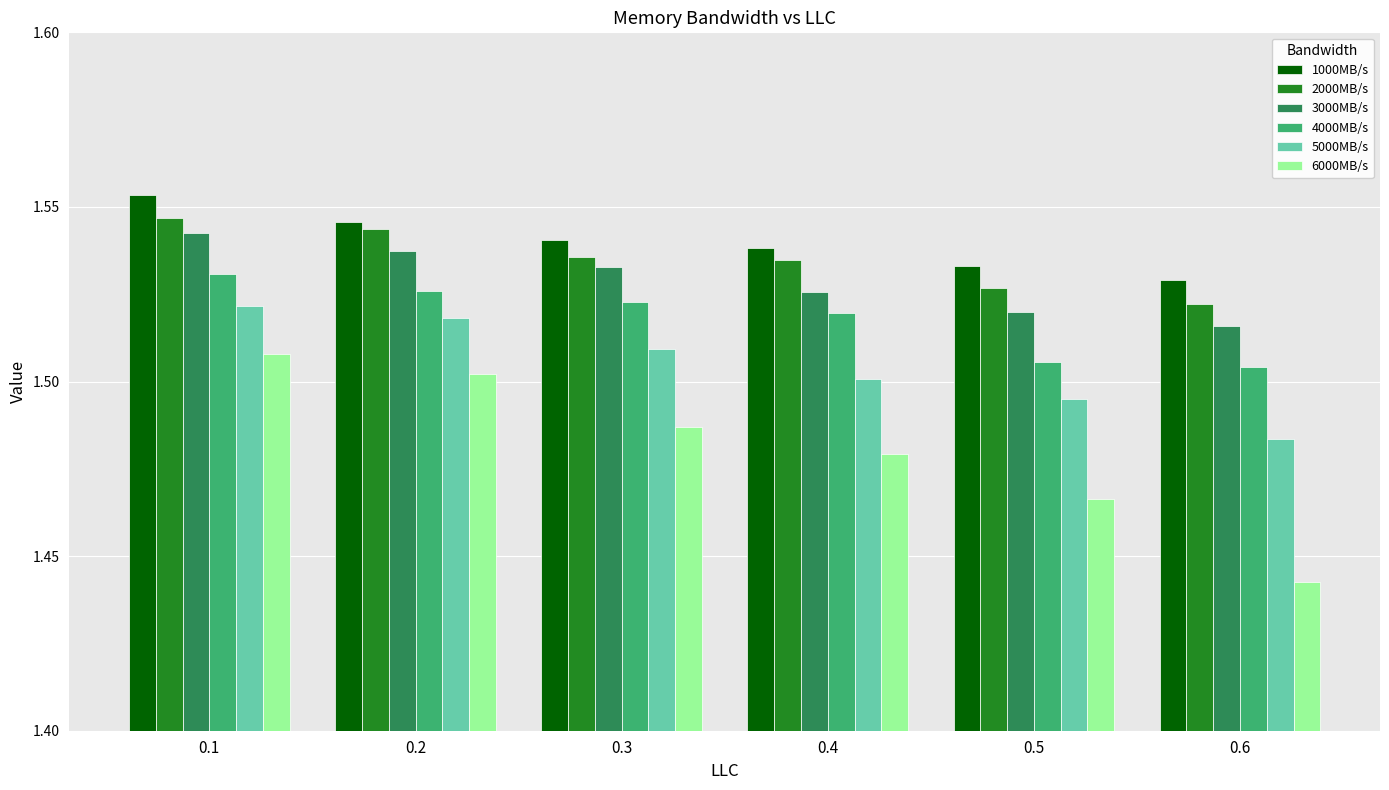

At 0.2, list the series in order from largest to smallest.

1000MB/s, 2000MB/s, 3000MB/s, 4000MB/s, 5000MB/s, 6000MB/s